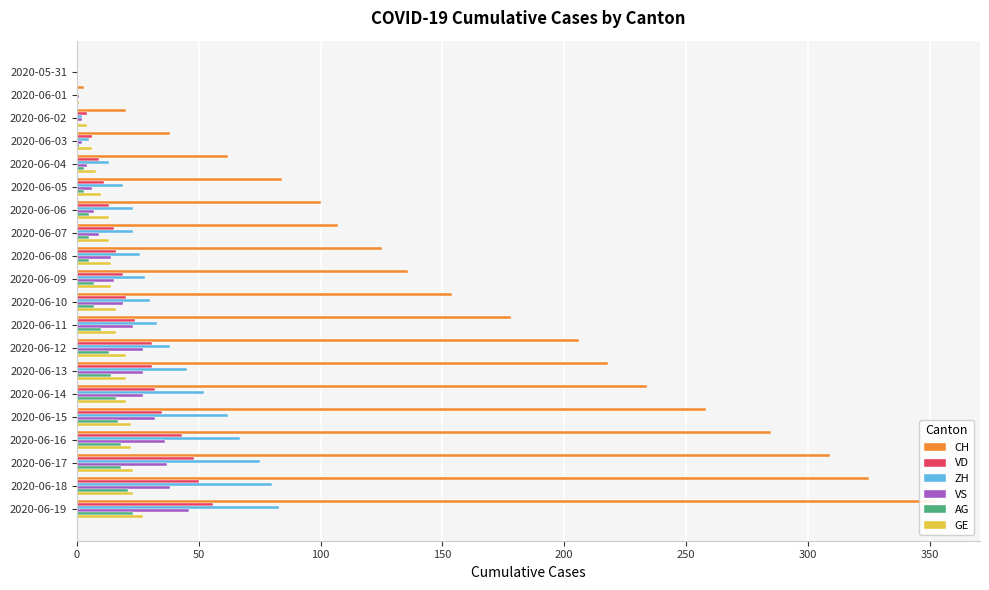

What is the label of the 19th bar from the right?

2020-06-01